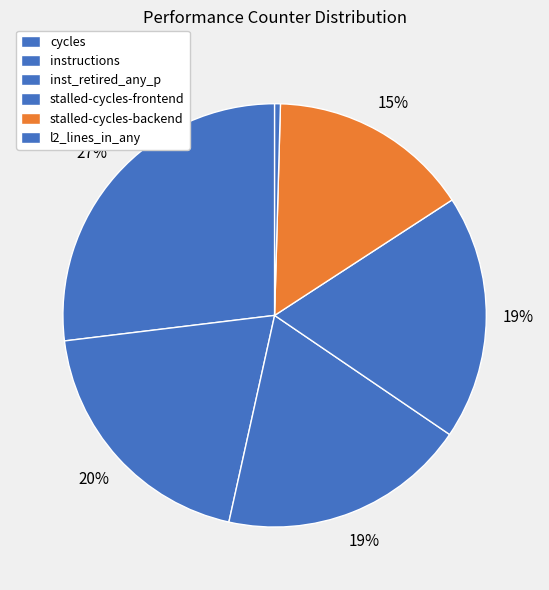

Count the number of slices in the pie.

6